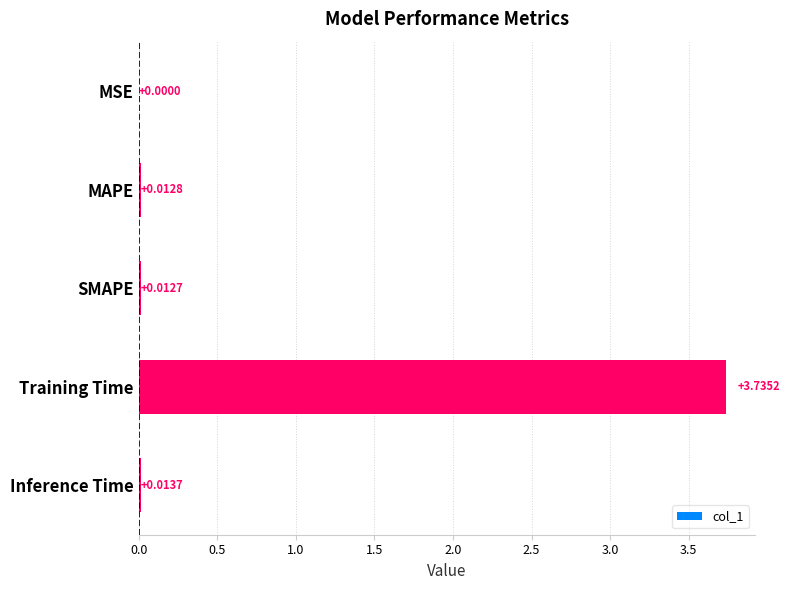

What is the sum of all values?

3.8